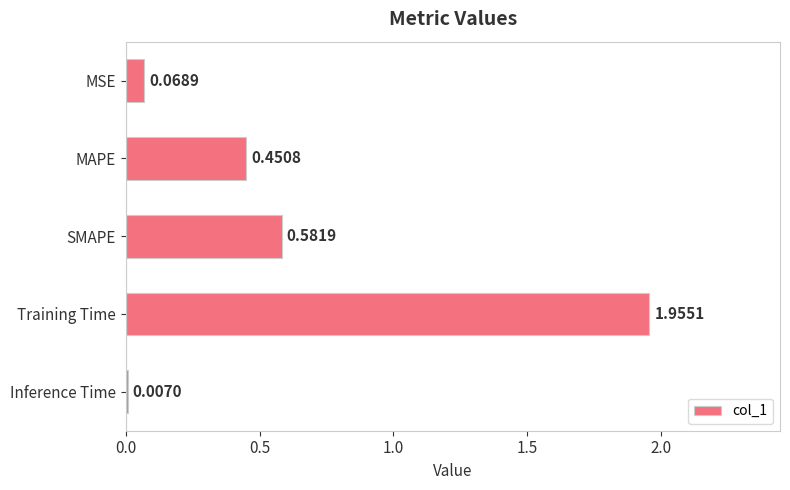

Are the bars grouped side by side (vs. stacked)?

No